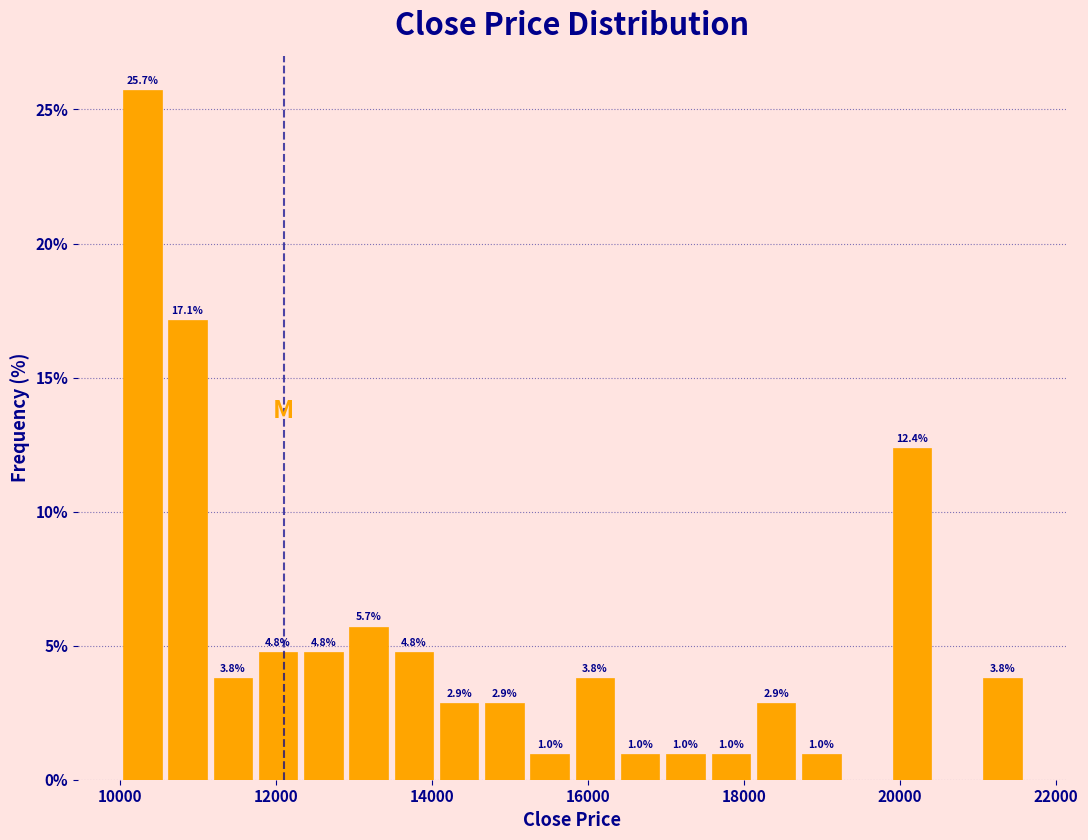

Around what value on the x-axis is the tallest bar? Give the approximate position of its centre, as read against the axis.

10200